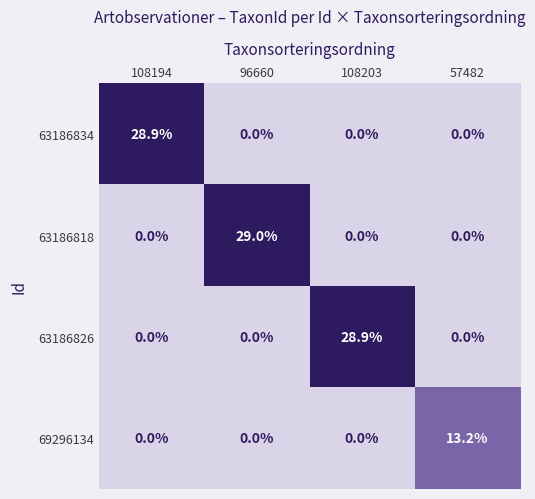

What is the difference between the maximum and minimum values in the 63186834 series?

28.9